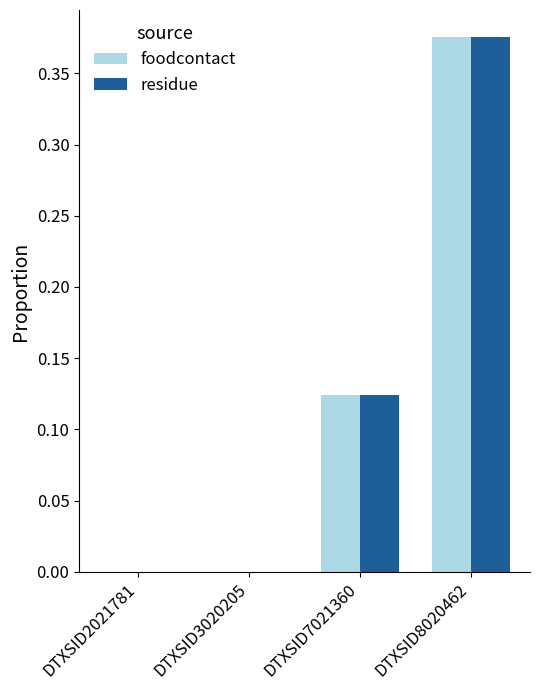

Count the number of data series in this chart.

2